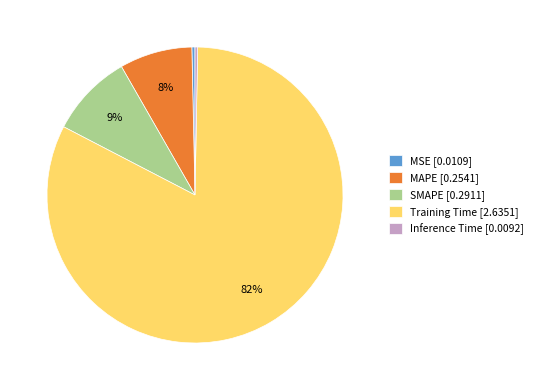

To the nearest percent, what portion does MAPE [0.2541] represent?

8%